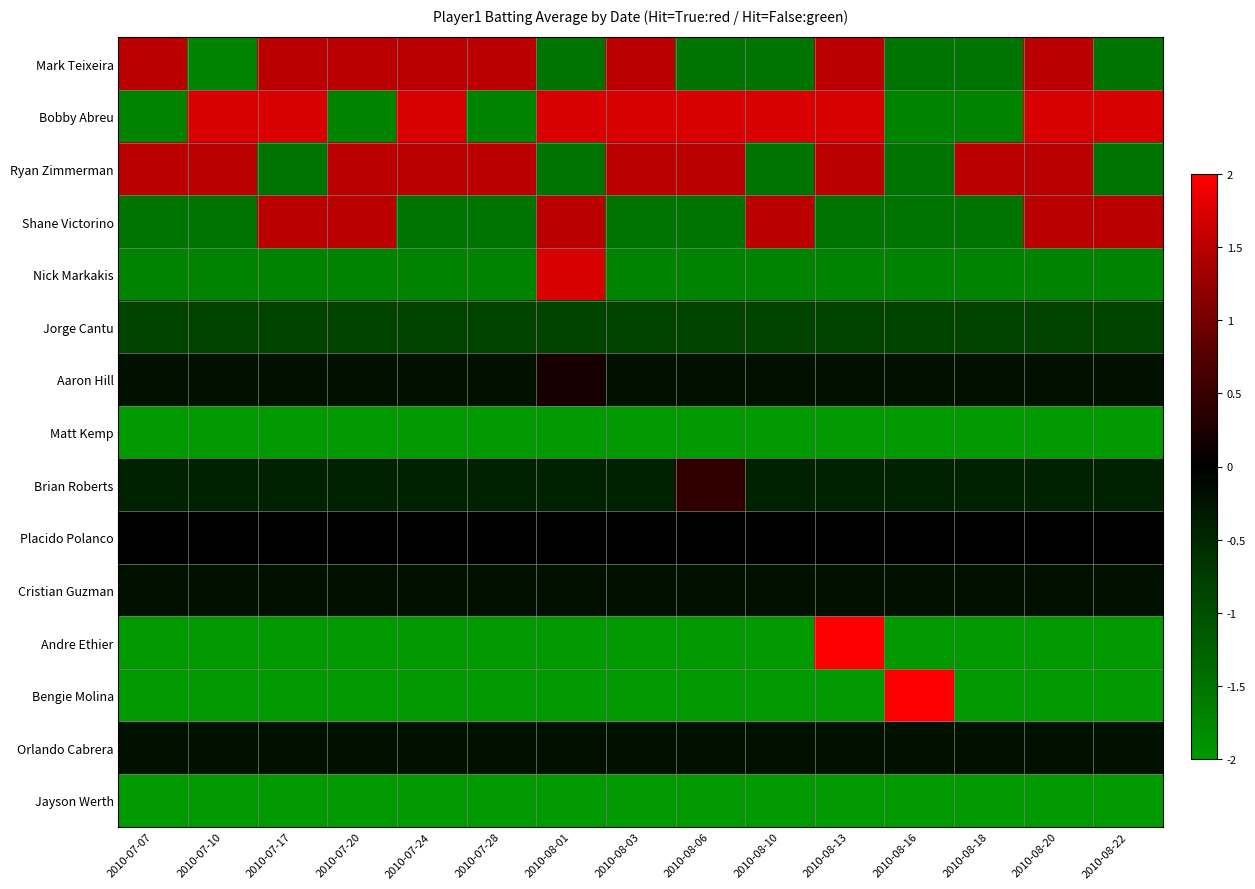

Reading left to right, list all the values displayed in this chart.

Mark Teixeira: 2010-07-07=1.5	2010-07-10=-1.7	2010-07-17=1.5	2010-07-20=1.5	2010-07-24=1.5	2010-07-28=1.5	2010-08-01=-1.5	2010-08-03=1.5	2010-08-06=-1.5	2010-08-10=-1.5	2010-08-13=1.5	2010-08-16=-1.5	2010-08-18=-1.5	2010-08-20=1.5	2010-08-22=-1.5
Bobby Abreu: 2010-07-07=-1.7	2010-07-10=1.7	2010-07-17=1.7	2010-07-20=-1.7	2010-07-24=1.7	2010-07-28=-1.7	2010-08-01=1.7	2010-08-03=1.7	2010-08-06=1.7	2010-08-10=1.7	2010-08-13=1.7	2010-08-16=-1.7	2010-08-18=-1.7	2010-08-20=1.7	2010-08-22=1.7
Ryan Zimmerman: 2010-07-07=1.5	2010-07-10=1.5	2010-07-17=-1.5	2010-07-20=1.5	2010-07-24=1.5	2010-07-28=1.5	2010-08-01=-1.5	2010-08-03=1.5	2010-08-06=1.5	2010-08-10=-1.5	2010-08-13=1.5	2010-08-16=-1.5	2010-08-18=1.5	2010-08-20=1.5	2010-08-22=-1.5
Shane Victorino: 2010-07-07=-1.5	2010-07-10=-1.5	2010-07-17=1.5	2010-07-20=1.5	2010-07-24=-1.5	2010-07-28=-1.5	2010-08-01=1.5	2010-08-03=-1.5	2010-08-06=-1.5	2010-08-10=1.5	2010-08-13=-1.5	2010-08-16=-1.5	2010-08-18=-1.5	2010-08-20=1.5	2010-08-22=1.5
Nick Markakis: 2010-07-07=-1.7	2010-07-10=-1.7	2010-07-17=-1.7	2010-07-20=-1.7	2010-07-24=-1.7	2010-07-28=-1.7	2010-08-01=1.7	2010-08-03=-1.7	2010-08-06=-1.7	2010-08-10=-1.7	2010-08-13=-1.7	2010-08-16=-1.7	2010-08-18=-1.7	2010-08-20=-1.7	2010-08-22=-1.7
Jorge Cantu: 2010-07-07=-0.9	2010-07-10=-0.9	2010-07-17=-0.9	2010-07-20=-0.9	2010-07-24=-0.9	2010-07-28=-0.9	2010-08-01=-0.9	2010-08-03=-0.9	2010-08-06=-0.9	2010-08-10=-0.9	2010-08-13=-0.9	2010-08-16=-0.9	2010-08-18=-0.9	2010-08-20=-0.9	2010-08-22=-0.9
Aaron Hill: 2010-07-07=-0.2	2010-07-10=-0.2	2010-07-17=-0.2	2010-07-20=-0.2	2010-07-24=-0.2	2010-07-28=-0.2	2010-08-01=0.2	2010-08-03=-0.2	2010-08-06=-0.2	2010-08-10=-0.2	2010-08-13=-0.2	2010-08-16=-0.2	2010-08-18=-0.2	2010-08-20=-0.2	2010-08-22=-0.2
Matt Kemp: 2010-07-07=-2.6	2010-07-10=-2.6	2010-07-17=-2.6	2010-07-20=-2.6	2010-07-24=-2.6	2010-07-28=-2.6	2010-08-01=-2.6	2010-08-03=-2.6	2010-08-06=-2.6	2010-08-10=-2.6	2010-08-13=-2.6	2010-08-16=-2.6	2010-08-18=-2.6	2010-08-20=-2.6	2010-08-22=-2.6
Brian Roberts: 2010-07-07=-0.4	2010-07-10=-0.4	2010-07-17=-0.4	2010-07-20=-0.4	2010-07-24=-0.4	2010-07-28=-0.4	2010-08-01=-0.4	2010-08-03=-0.4	2010-08-06=0.4	2010-08-10=-0.4	2010-08-13=-0.4	2010-08-16=-0.4	2010-08-18=-0.4	2010-08-20=-0.4	2010-08-22=-0.4
Placido Polanco: 2010-07-07=-0.0	2010-07-10=-0.0	2010-07-17=-0.0	2010-07-20=-0.0	2010-07-24=-0.0	2010-07-28=-0.0	2010-08-01=-0.0	2010-08-03=-0.0	2010-08-06=-0.0	2010-08-10=-0.0	2010-08-13=-0.0	2010-08-16=-0.0	2010-08-18=-0.0	2010-08-20=-0.0	2010-08-22=-0.0
Cristian Guzman: 2010-07-07=-0.2	2010-07-10=-0.2	2010-07-17=-0.2	2010-07-20=-0.2	2010-07-24=-0.2	2010-07-28=-0.2	2010-08-01=-0.2	2010-08-03=-0.2	2010-08-06=-0.2	2010-08-10=-0.2	2010-08-13=-0.2	2010-08-16=-0.2	2010-08-18=-0.2	2010-08-20=-0.2	2010-08-22=-0.2
Andre Ethier: 2010-07-07=-2.8	2010-07-10=-2.8	2010-07-17=-2.8	2010-07-20=-2.8	2010-07-24=-2.8	2010-07-28=-2.8	2010-08-01=-2.8	2010-08-03=-2.8	2010-08-06=-2.8	2010-08-10=-2.8	2010-08-13=2.8	2010-08-16=-2.8	2010-08-18=-2.8	2010-08-20=-2.8	2010-08-22=-2.8
Bengie Molina: 2010-07-07=-4.3	2010-07-10=-4.3	2010-07-17=-4.3	2010-07-20=-4.3	2010-07-24=-4.3	2010-07-28=-4.3	2010-08-01=-4.3	2010-08-03=-4.3	2010-08-06=-4.3	2010-08-10=-4.3	2010-08-13=-4.3	2010-08-16=4.3	2010-08-18=-4.3	2010-08-20=-4.3	2010-08-22=-4.3
Orlando Cabrera: 2010-07-07=-0.2	2010-07-10=-0.2	2010-07-17=-0.2	2010-07-20=-0.2	2010-07-24=-0.2	2010-07-28=-0.2	2010-08-01=-0.2	2010-08-03=-0.2	2010-08-06=-0.2	2010-08-10=-0.2	2010-08-13=-0.2	2010-08-16=-0.2	2010-08-18=-0.2	2010-08-20=-0.2	2010-08-22=-0.2
Jayson Werth: 2010-07-07=-3.7	2010-07-10=-3.7	2010-07-17=-3.7	2010-07-20=-3.7	2010-07-24=-3.7	2010-07-28=-3.7	2010-08-01=-3.7	2010-08-03=-3.7	2010-08-06=-3.7	2010-08-10=-3.7	2010-08-13=-3.7	2010-08-16=-3.7	2010-08-18=-3.7	2010-08-20=-3.7	2010-08-22=-3.7